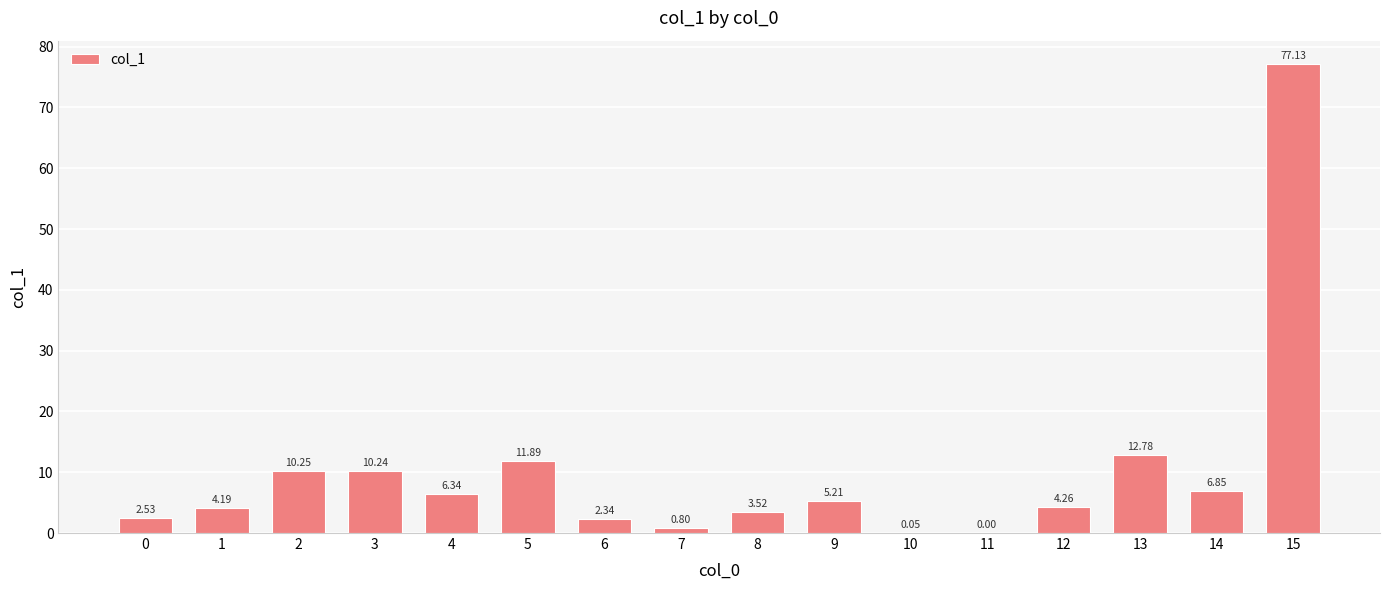

What is the sum of the values at 15 and 2?

87.4